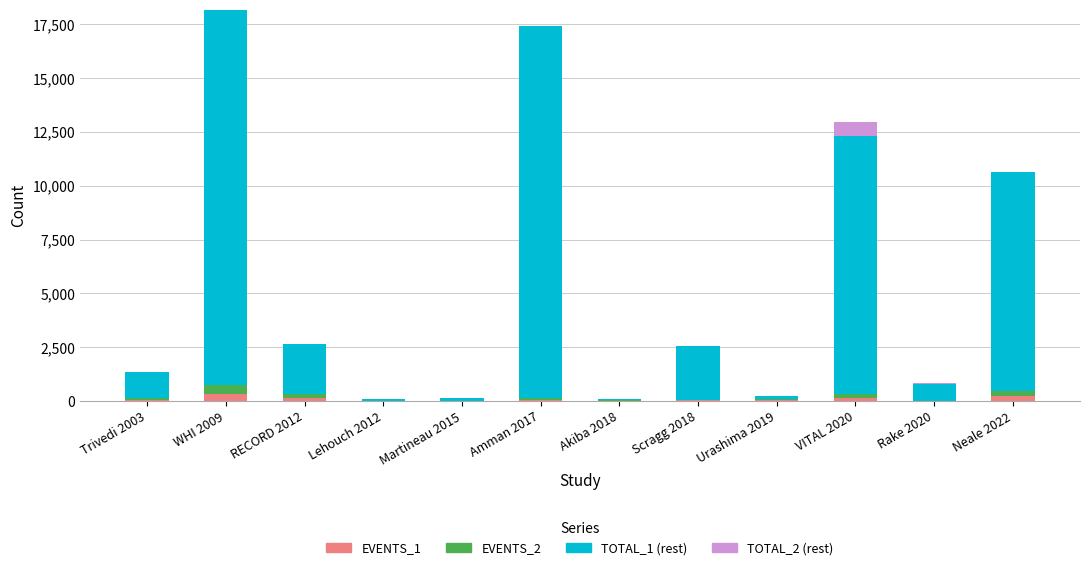

What is the sum of all EVENTS_1 values?

1120